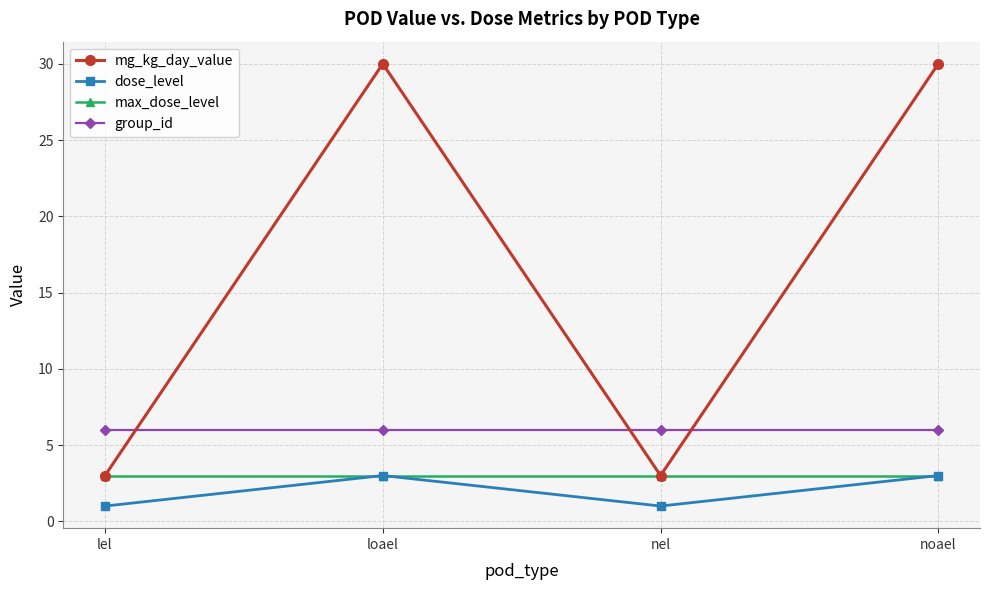

True or false: group_id and max_dose_level intersect in this chart.

False